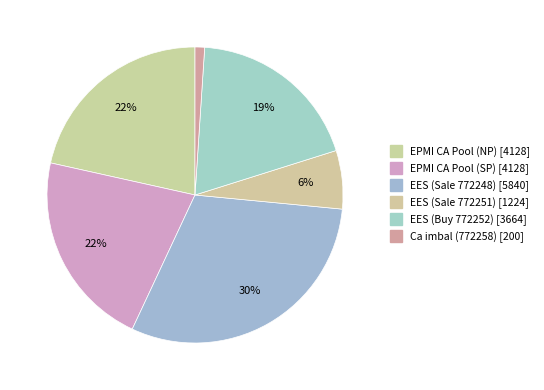

Count the number of slices in the pie.

6